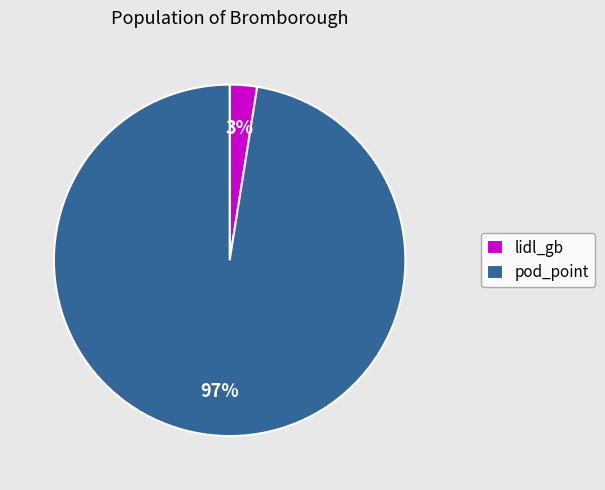

Which category has the biggest portion of the pie?

pod_point